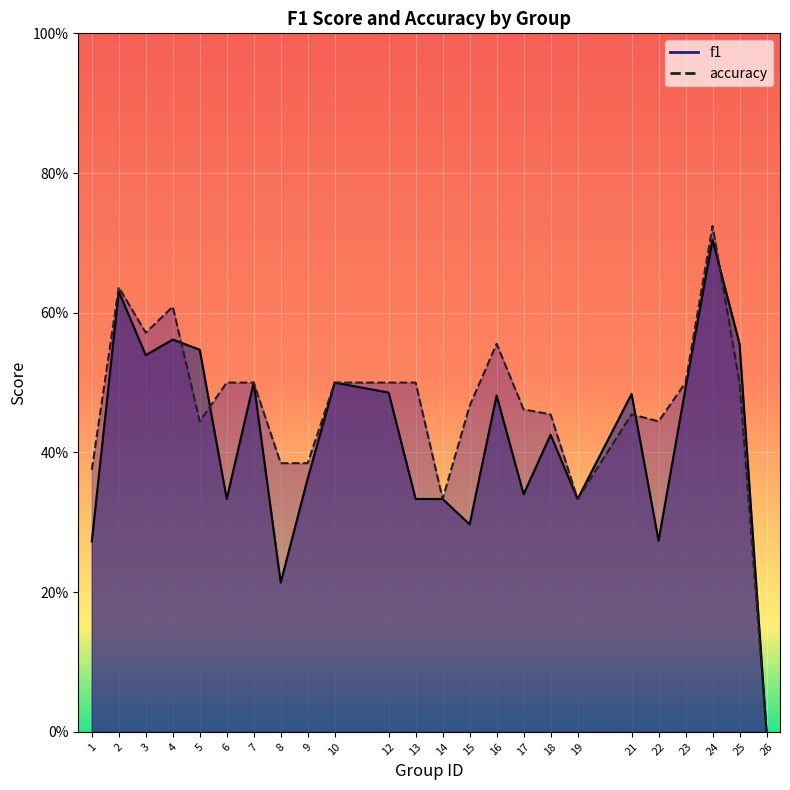

What is the sum of the f1 values at 19 and 23?

0.8